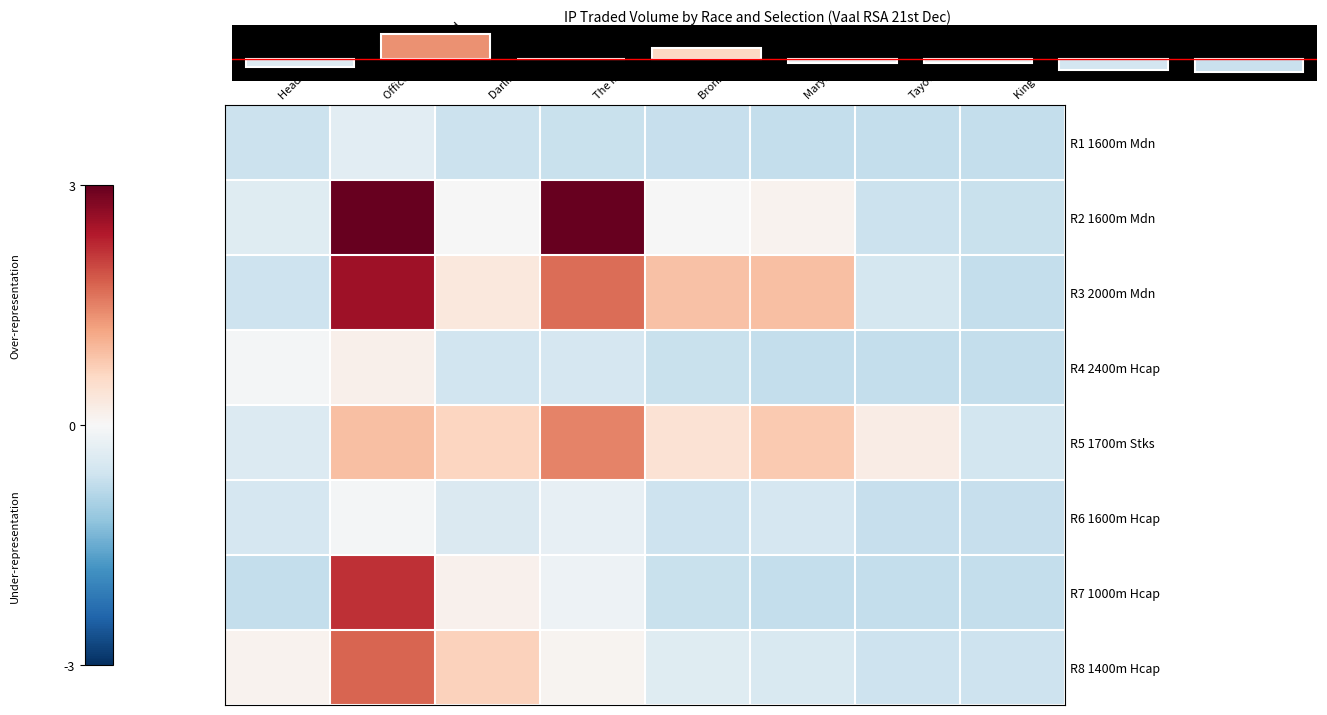

Which label corresponds to the smallest value in the chart?

Marys Greenlight